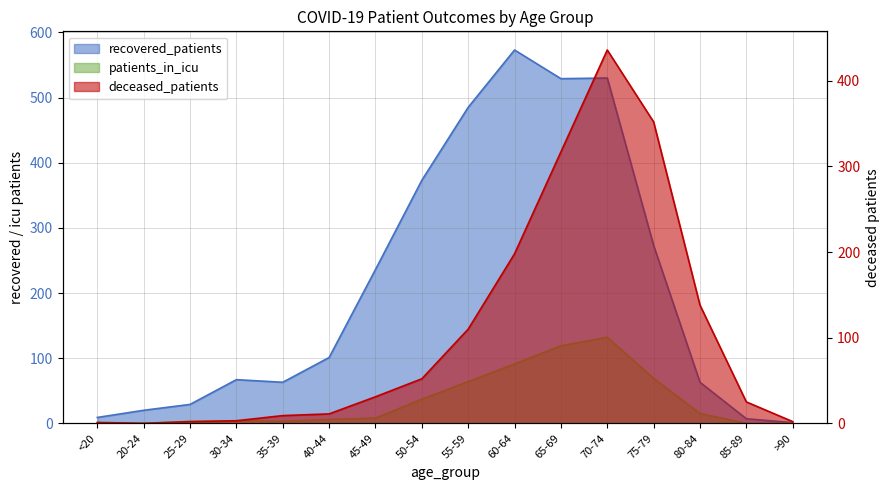

Is it true that recovered_patients equals 485 at 55-59?

True